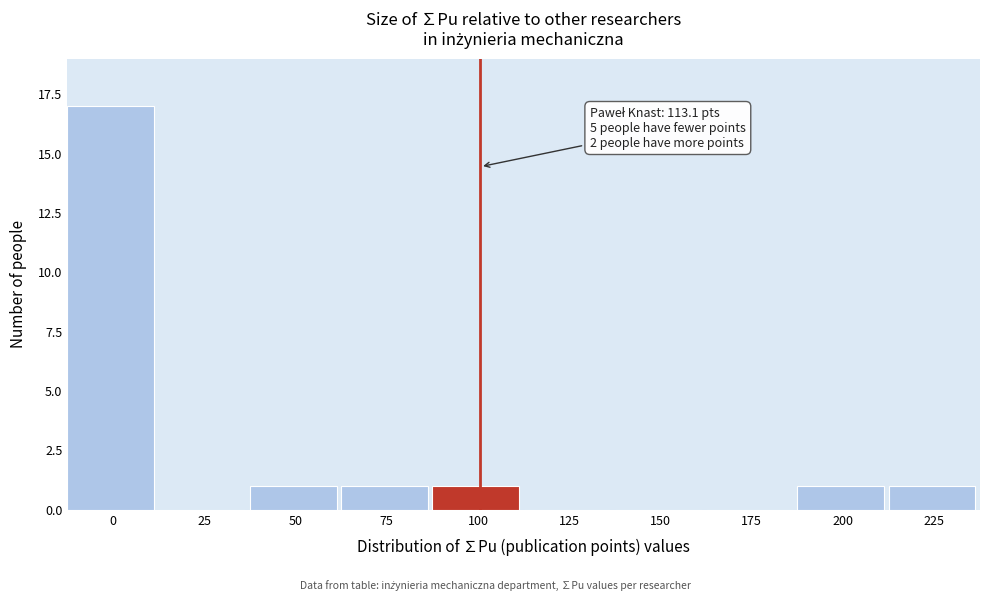

Reading left to right, extract all data points from this chart.

0=17	25=0	50=1	75=1	100=1	125=0	150=0	175=0	200=1	225=1